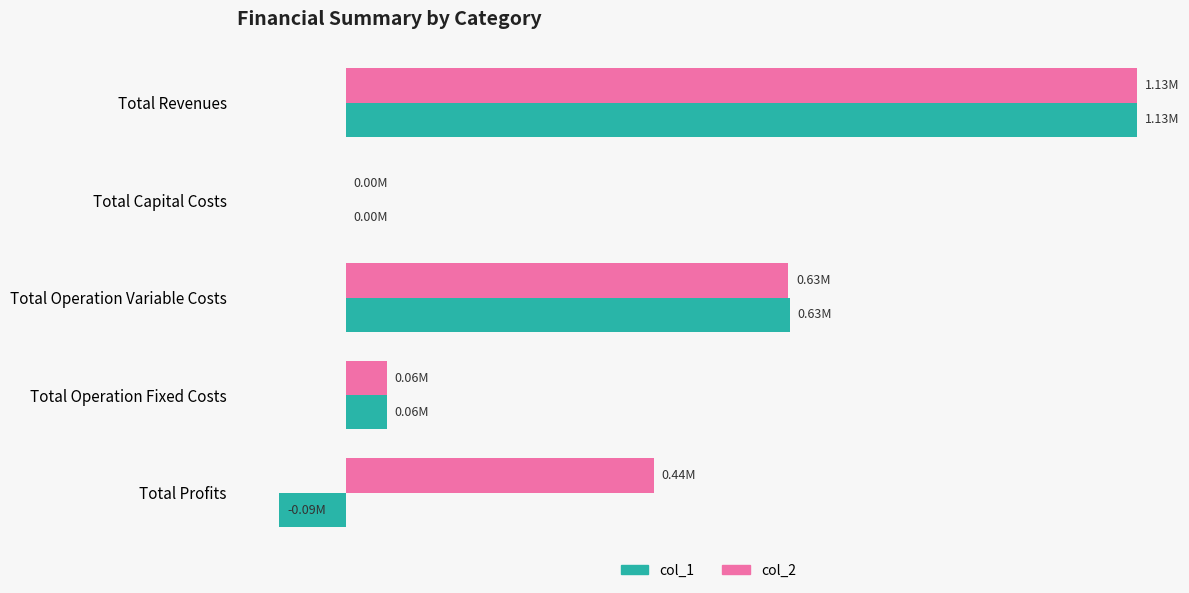

Reading left to right, list all the values displayed in this chart.

col_1: 1126475.0	0.0	631885.6	58204.0	-94644.6
col_2: 1126475.0	0.0	629922.1	58204.0	438348.9